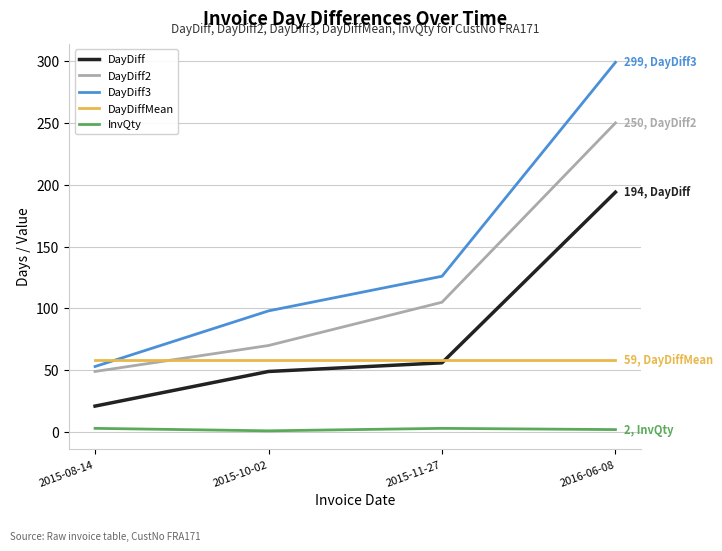

List the series in order of their peak value, highest first.

DayDiff3, DayDiff2, DayDiff, DayDiffMean, InvQty